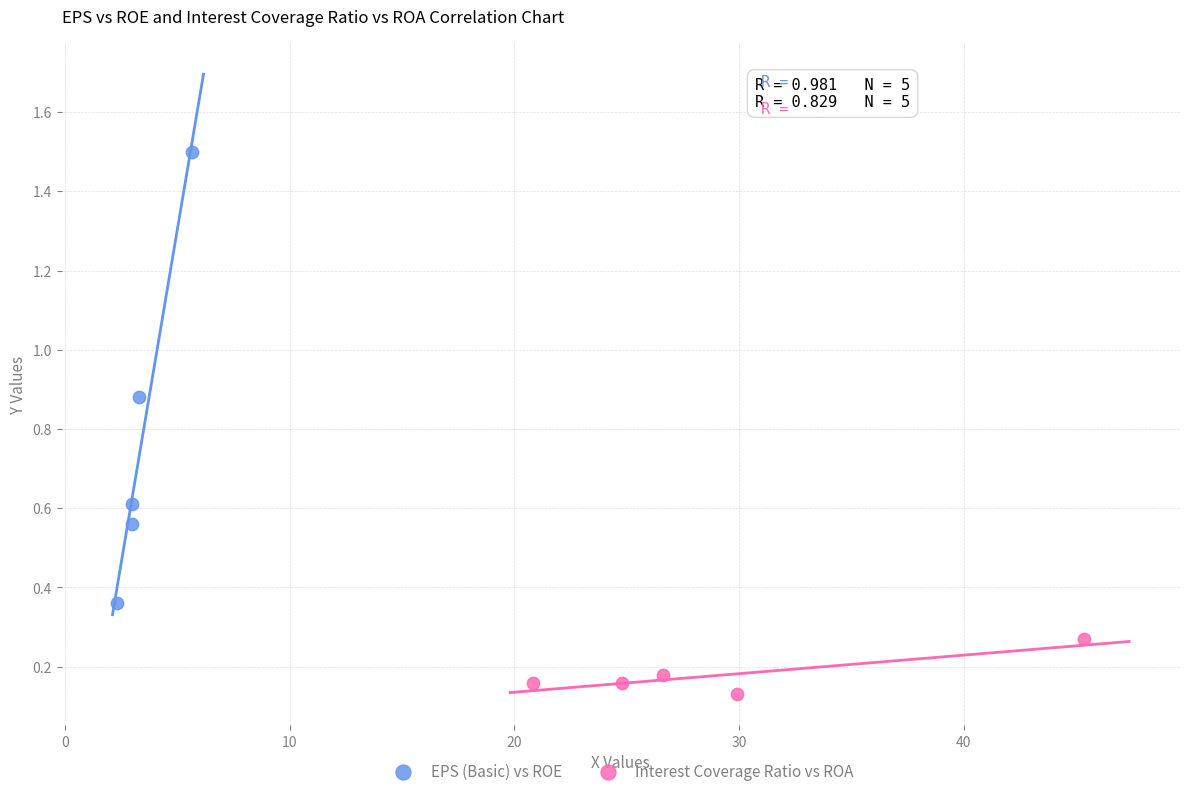

What are all the series names shown in the legend?

EPS (Basic) vs ROE, Interest Coverage Ratio vs ROA